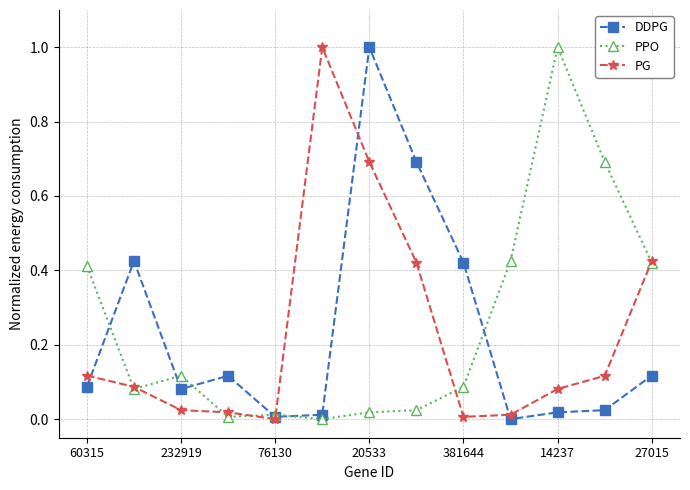

What is the maximum value shown in the chart?

1.0